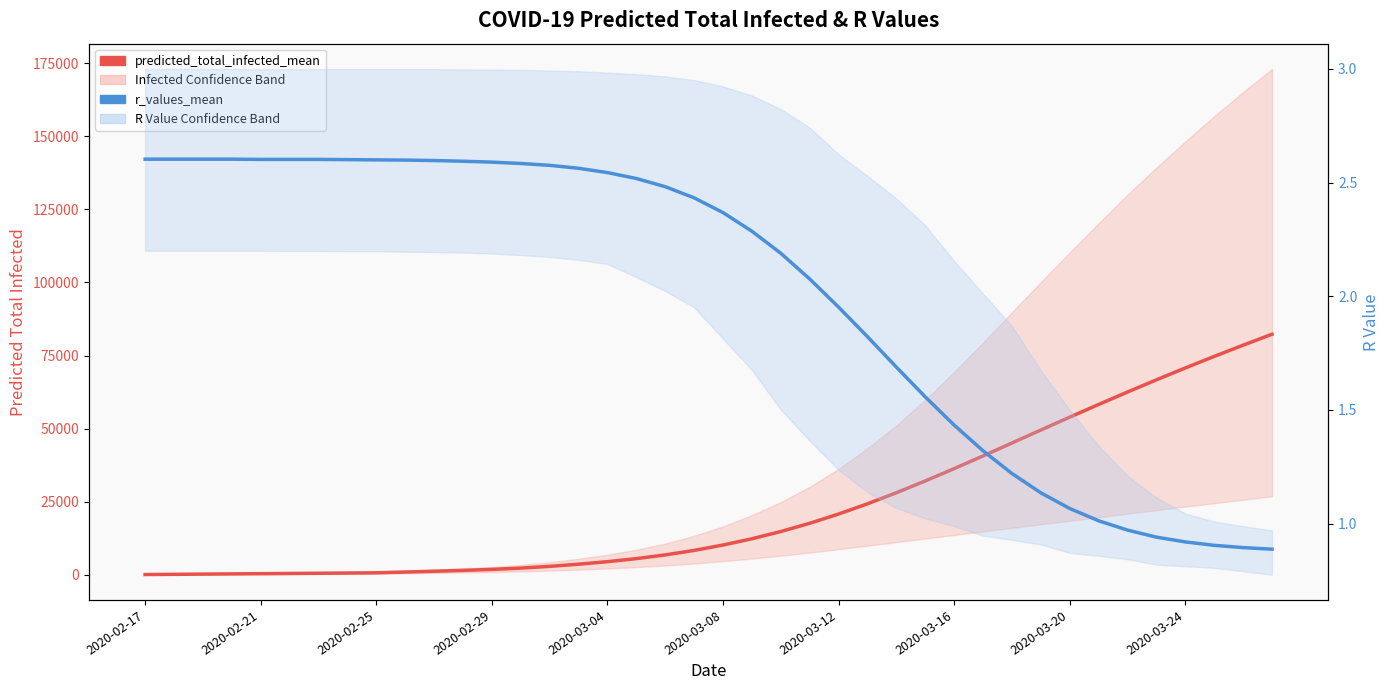

Which series has the widest spread of values?

predicted_total_infected_mean